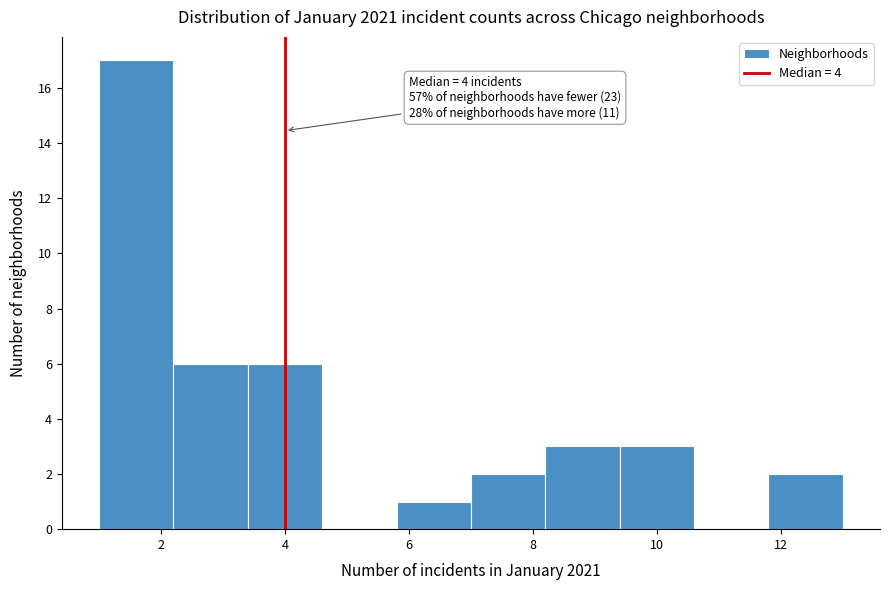

Over which range of the x-axis is the bar tallest?

1.0 to 2.2